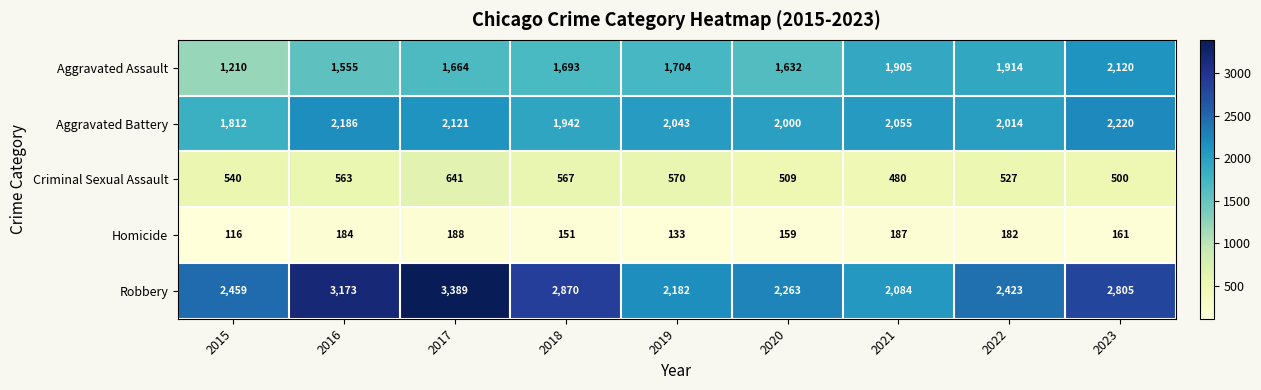

What is the total value across all series at 2022?

7060